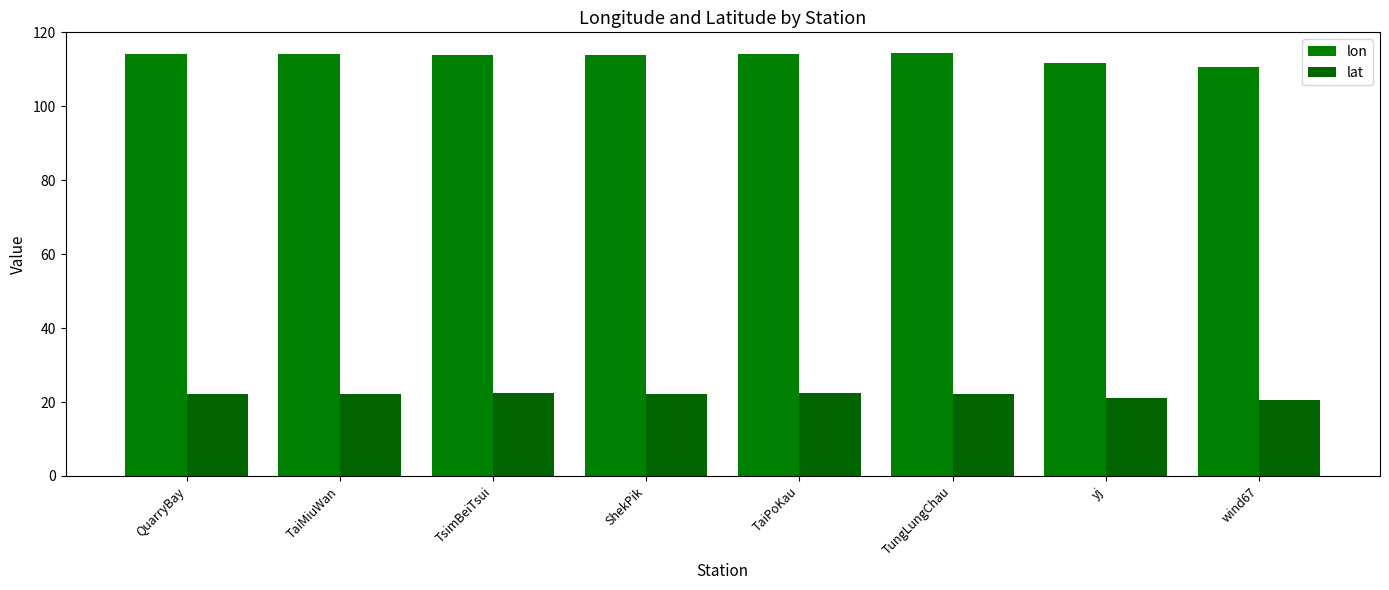

What position from the right is TaiPoKau?

4